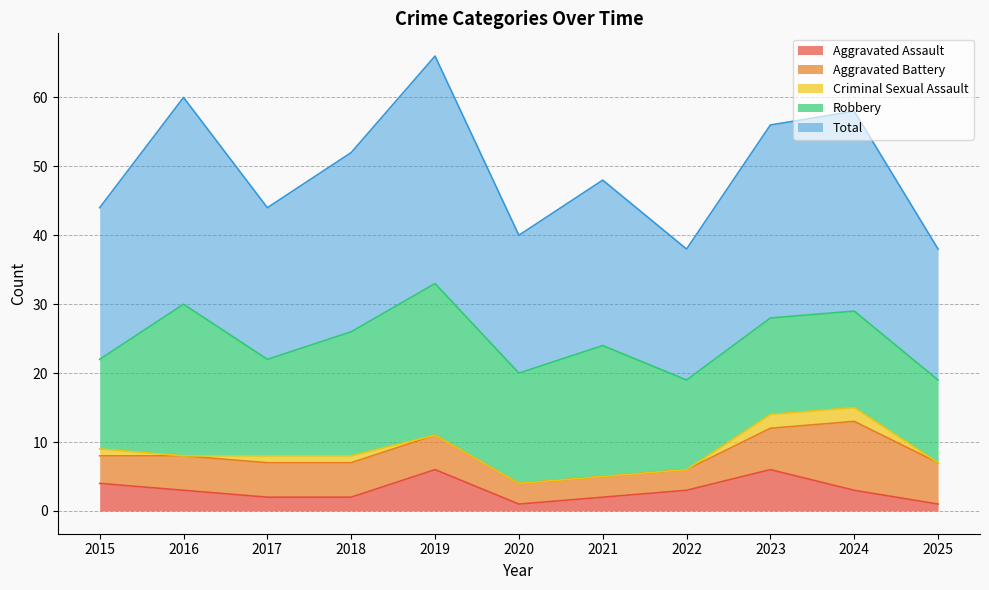

In Aggravated Assault, how many points are lower than both neighbors (excluding endpoints)?

1